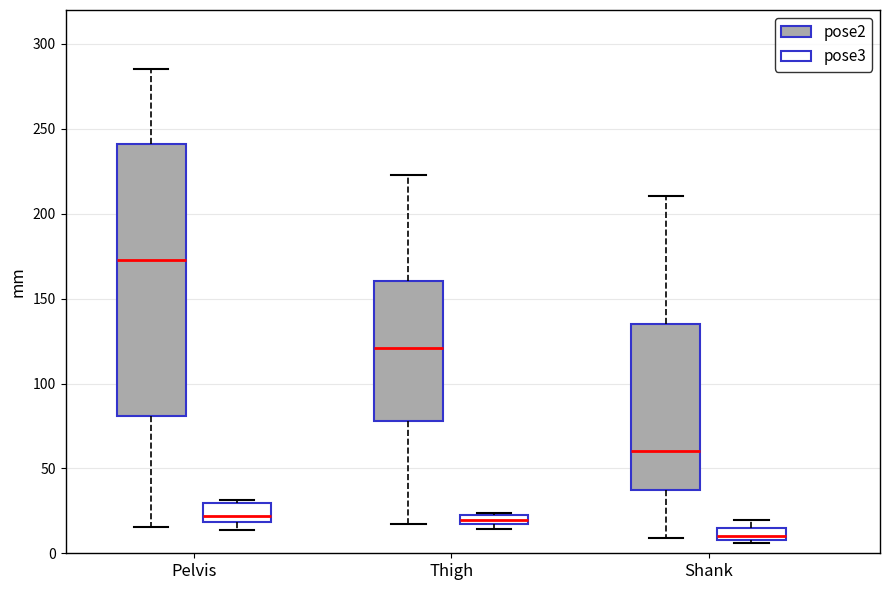

Where is the upper edge of the box for Pelvis (pose3) on the y-axis? The values are not printed on the chart, so give them approximately, as read against the axis.

30